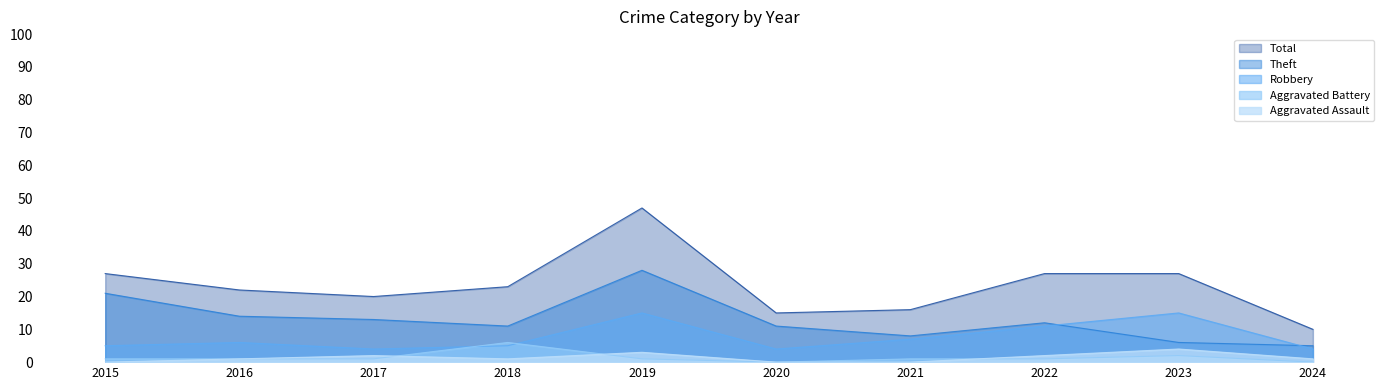

Which category has the highest value across all series?

2019